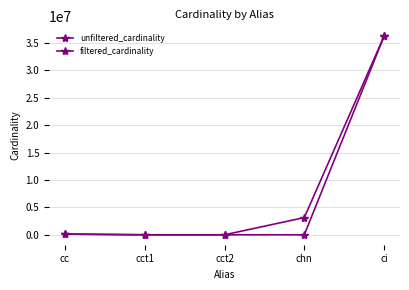

At which label does filtered_cardinality first exceed 30?

cc